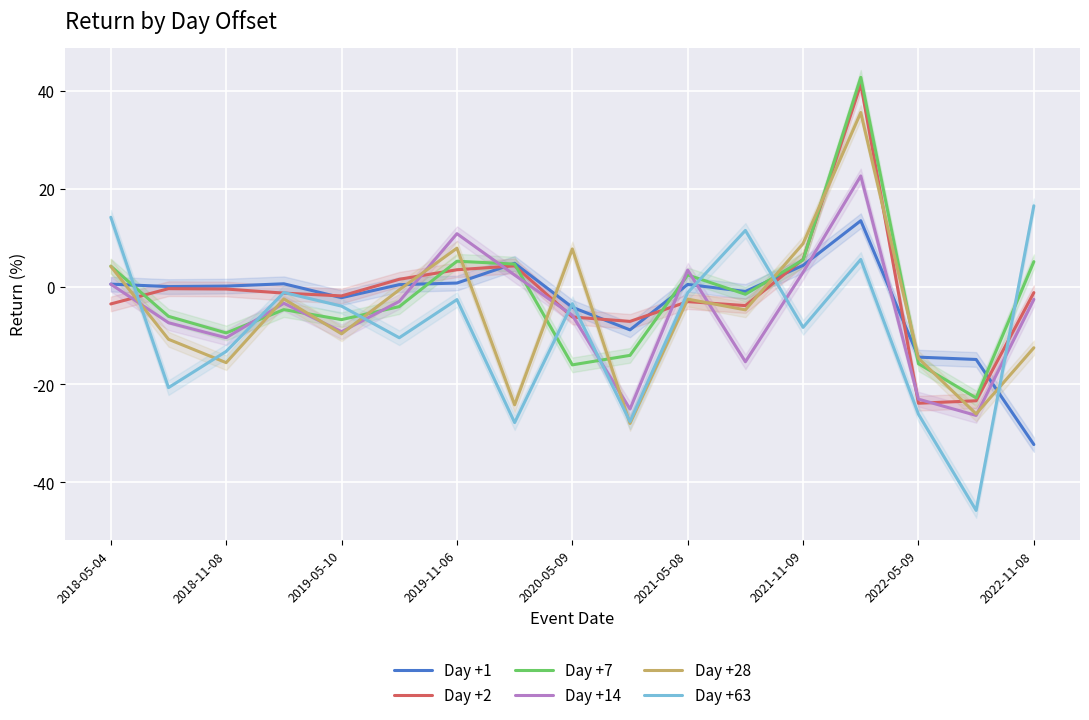

How many distinct data groups are displayed?

6